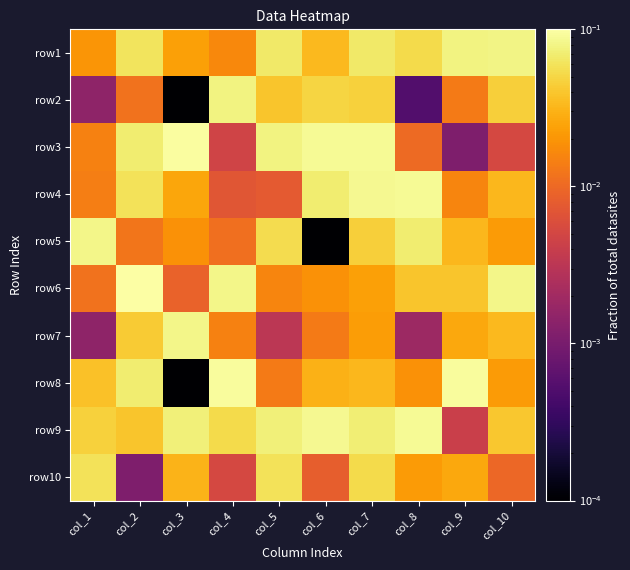

Reading left to right, extract all data points from this chart.

row1: col_1=0.0	col_2=0.1	col_3=0.0	col_4=0.0	col_5=0.1	col_6=0.0	col_7=0.1	col_8=0.1	col_9=0.1	col_10=0.1
row2: col_1=0.0	col_2=0.0	col_3=0.0	col_4=0.1	col_5=0.0	col_6=0.0	col_7=0.0	col_8=0.0	col_9=0.0	col_10=0.0
row3: col_1=0.0	col_2=0.1	col_3=0.1	col_4=0.0	col_5=0.1	col_6=0.1	col_7=0.1	col_8=0.0	col_9=0.0	col_10=0.0
row4: col_1=0.0	col_2=0.1	col_3=0.0	col_4=0.0	col_5=0.0	col_6=0.1	col_7=0.1	col_8=0.1	col_9=0.0	col_10=0.0
row5: col_1=0.1	col_2=0.0	col_3=0.0	col_4=0.0	col_5=0.1	col_6=0.0	col_7=0.0	col_8=0.1	col_9=0.0	col_10=0.0
row6: col_1=0.0	col_2=0.1	col_3=0.0	col_4=0.1	col_5=0.0	col_6=0.0	col_7=0.0	col_8=0.0	col_9=0.0	col_10=0.1
row7: col_1=0.0	col_2=0.0	col_3=0.1	col_4=0.0	col_5=0.0	col_6=0.0	col_7=0.0	col_8=0.0	col_9=0.0	col_10=0.0
row8: col_1=0.0	col_2=0.1	col_3=0.0	col_4=0.1	col_5=0.0	col_6=0.0	col_7=0.0	col_8=0.0	col_9=0.1	col_10=0.0
row9: col_1=0.0	col_2=0.0	col_3=0.1	col_4=0.1	col_5=0.1	col_6=0.1	col_7=0.1	col_8=0.1	col_9=0.0	col_10=0.0
row10: col_1=0.1	col_2=0.0	col_3=0.0	col_4=0.0	col_5=0.1	col_6=0.0	col_7=0.1	col_8=0.0	col_9=0.0	col_10=0.0